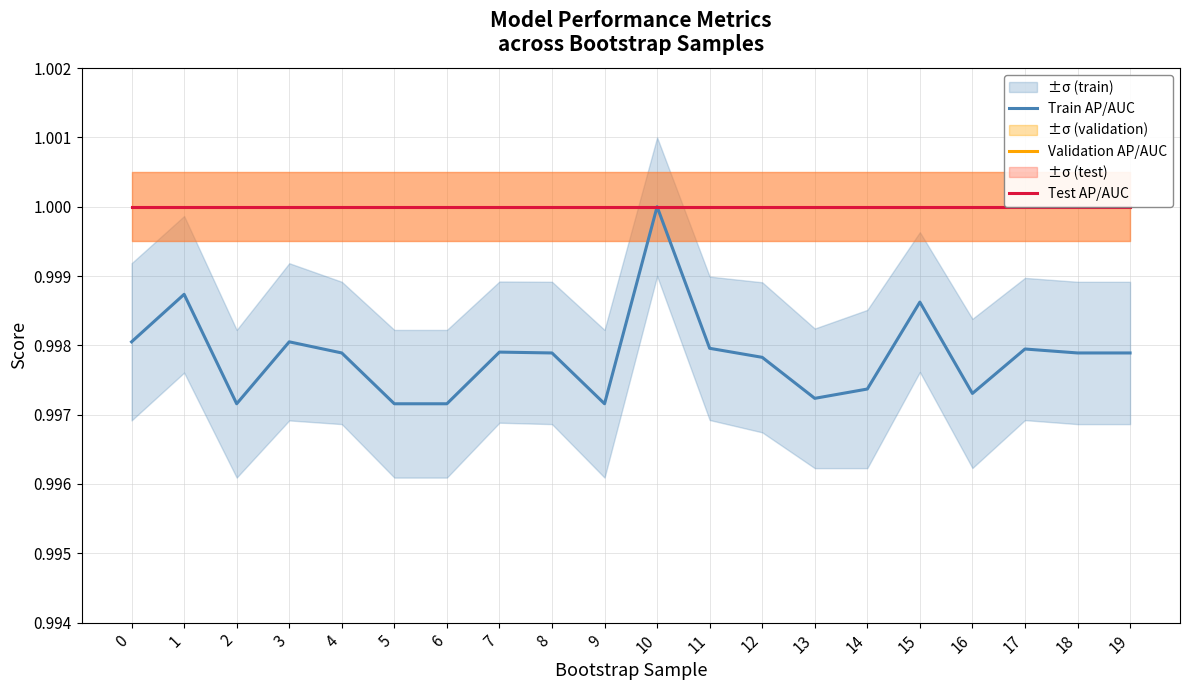

At how many categories does at least one series exceed 0?

20